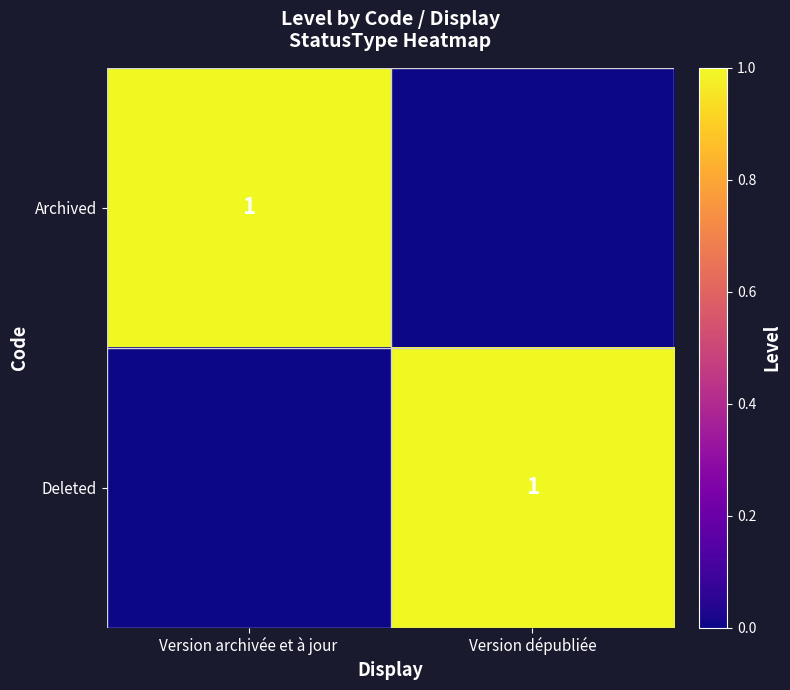

True or false: Deleted has a value of 0 at Version dépubliée.

False